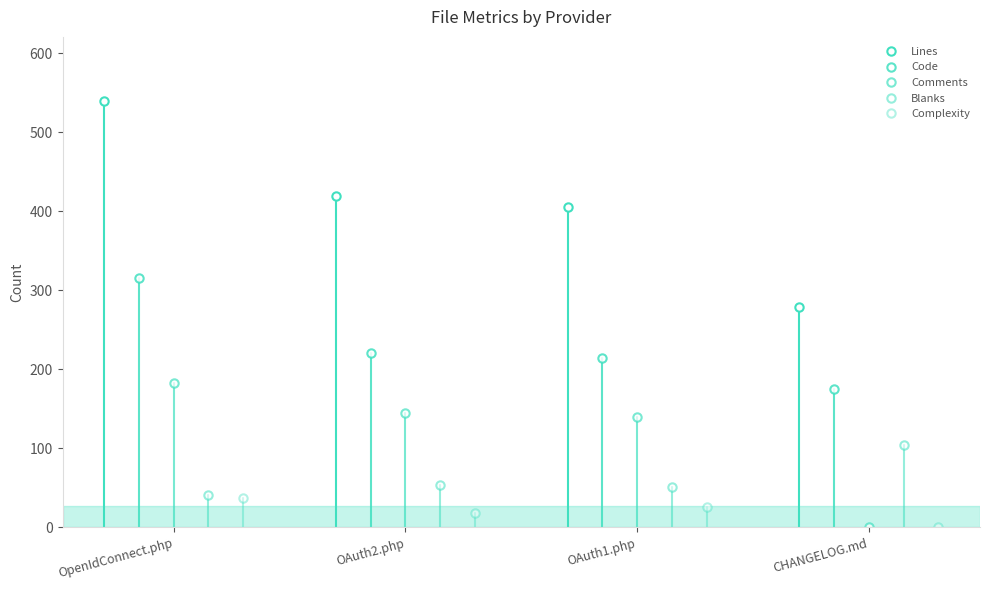

What is the sum of all Lines values?

1643